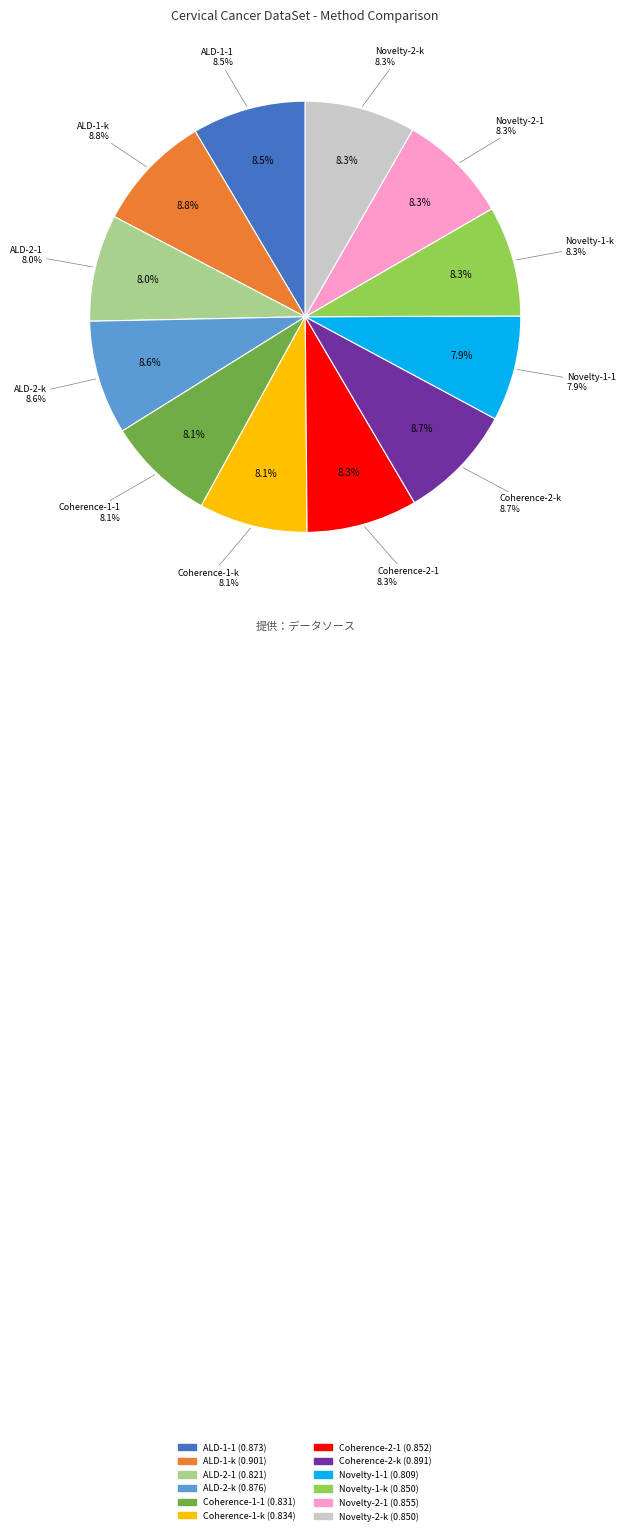

True or false: Novelty-2-1 accounts for 8% of the total.

True